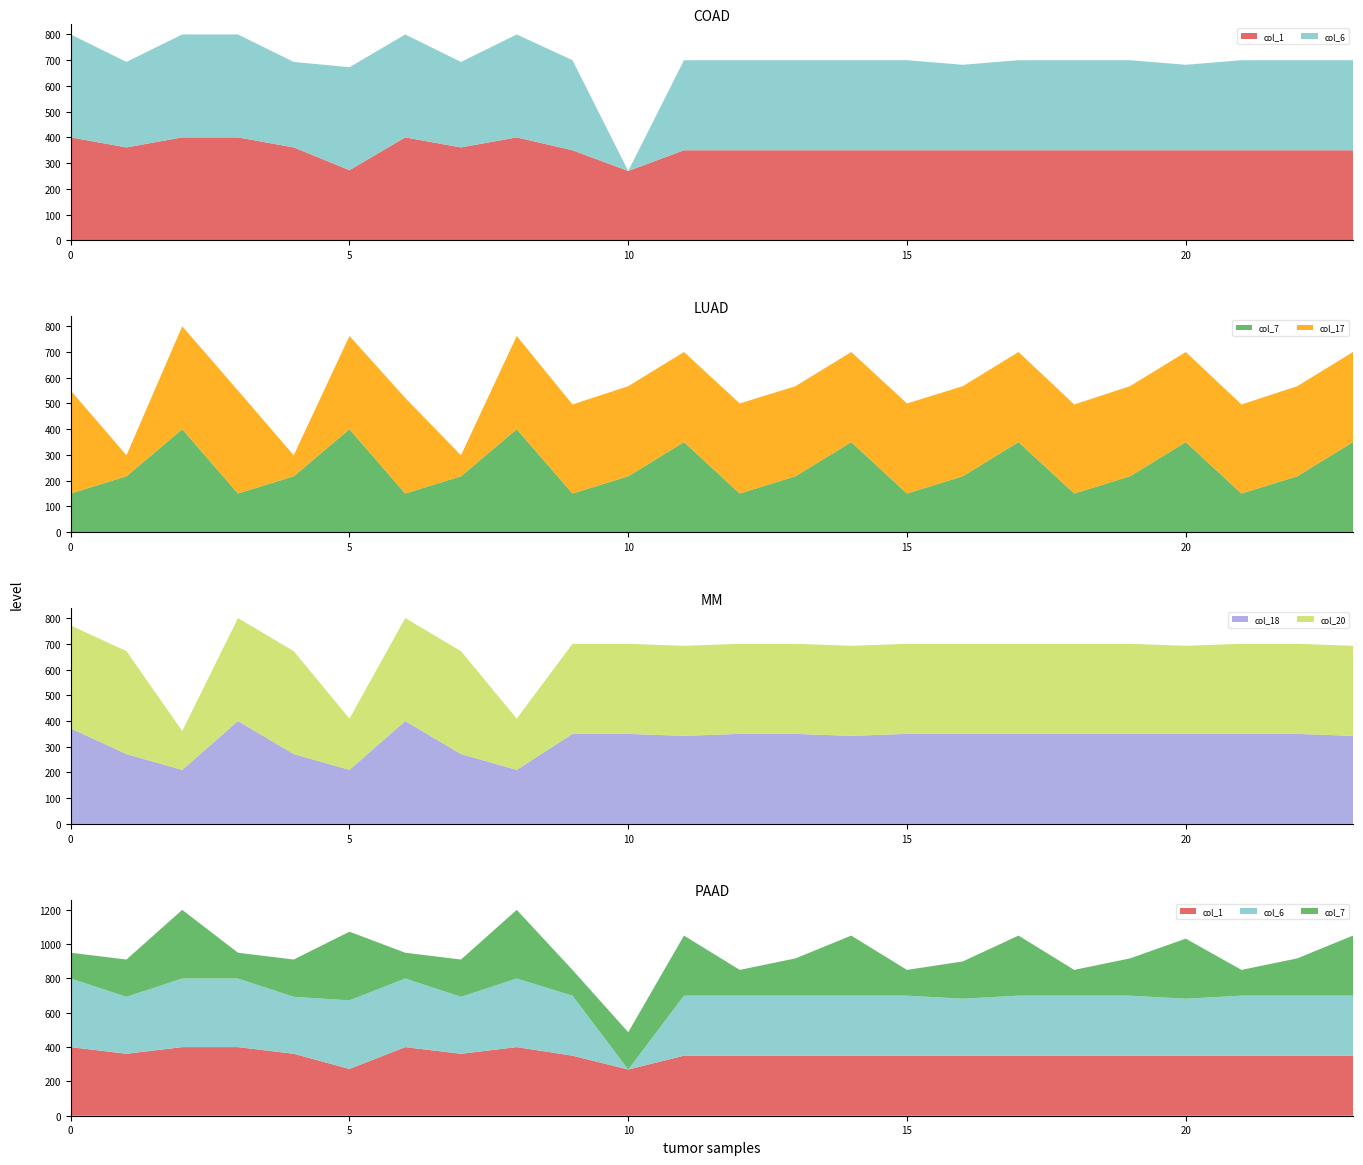

Reading left to right, what are all the values shown in this chart?

col_1: 400.0	361.1	400.0	400.0	361.1	272.7	400.0	361.1	400.0	350.0	269.5	350.0	350.0	350.0	350.0	350.0	350.0	350.0	350.0	350.0	350.0	350.0	350.0	350.0
col_6: 400.0	332.2	400.0	400.0	332.2	400.0	400.0	332.2	400.0	350.0	0.0	350.0	350.0	350.0	350.0	350.0	332.2	350.0	350.0	350.0	332.2	350.0	350.0	350.0
col_7: 150.1	217.1	400.0	150.1	217.1	400.0	150.1	217.1	400.0	150.1	217.1	350.0	150.1	217.1	350.0	150.1	217.1	350.0	150.1	217.1	350.0	150.1	217.1	350.0
col_17: 400.0	81.6	400.0	400.0	81.6	362.4	371.3	81.6	362.4	346.0	350.0	350.0	350.0	350.0	350.0	350.0	350.0	350.0	346.0	350.0	350.0	346.0	350.0	350.0
col_18: 371.3	271.5	210.0	400.0	271.5	210.0	400.0	271.5	210.0	350.0	350.0	342.2	350.0	350.0	342.2	350.0	350.0	350.0	350.0	350.0	350.0	350.0	350.0	342.2
col_20: 400.0	400.0	151.0	400.0	400.0	199.2	400.0	400.0	199.2	350.0	350.0	350.0	350.0	350.0	350.0	350.0	350.0	350.0	350.0	350.0	342.2	350.0	350.0	350.0